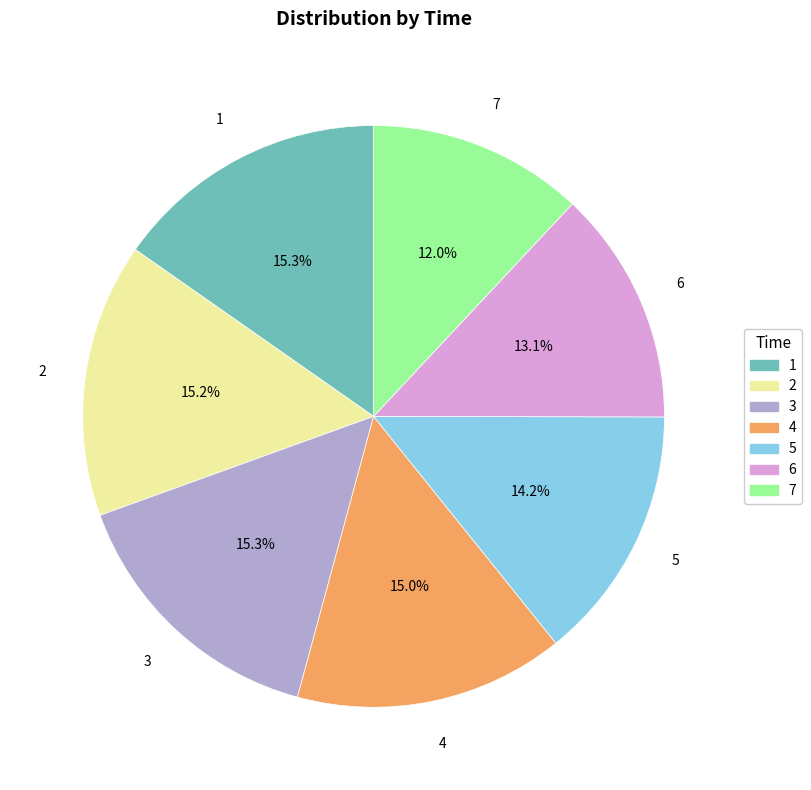

Approximately how many times larger is the value at 2 compared to 1?

1.0